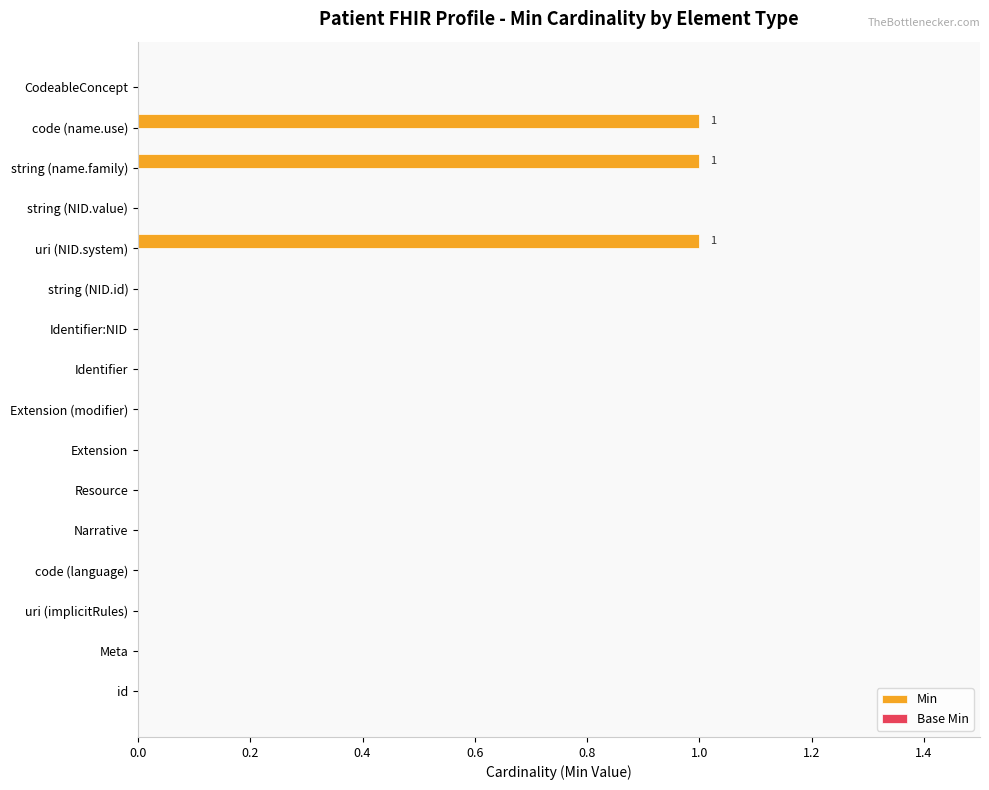

Reading bottom to top, transcribe all the data shown in this chart.

id=0	Meta=0	uri (implicitRules)=0	code (language)=0	Narrative=0	Resource=0	Extension=0	Extension (modifier)=0	Identifier=0	Identifier:NID=0	string (NID.id)=0	uri (NID.system)=1	string (NID.value)=0	string (name.family)=1	code (name.use)=1	CodeableConcept=0